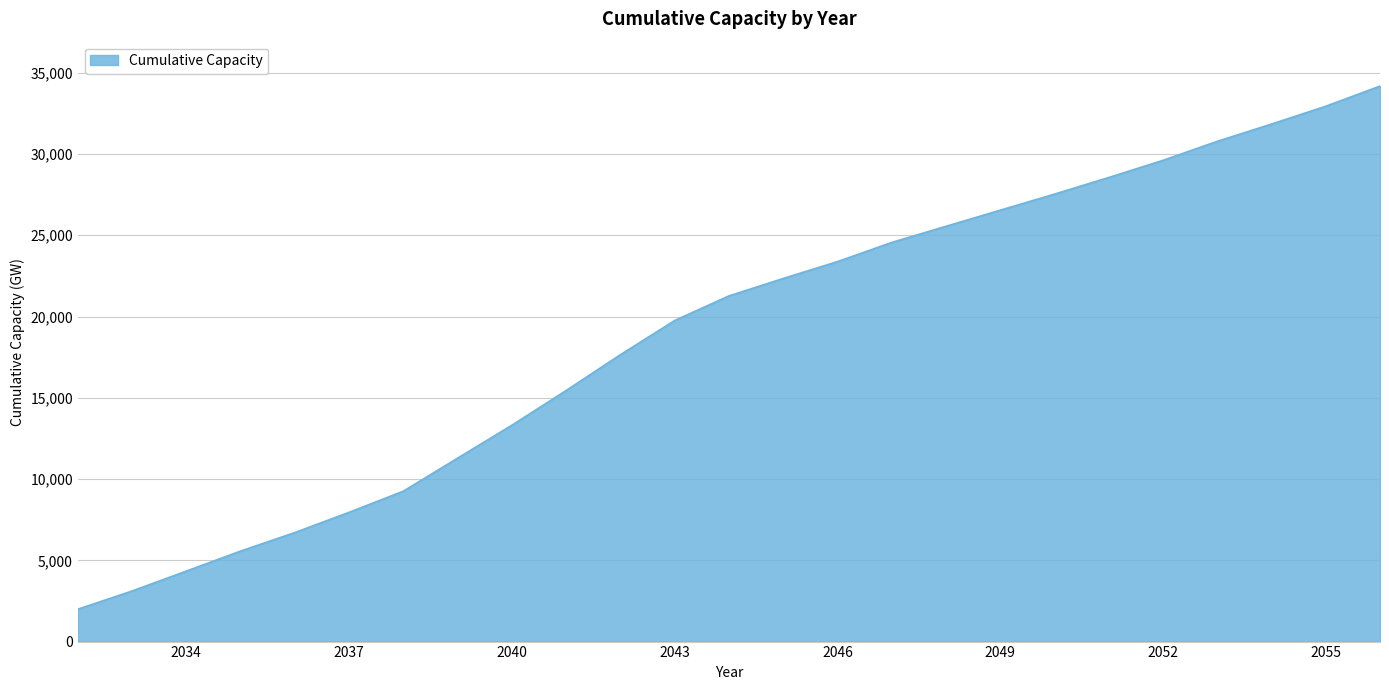

What is the difference between the maximum and second lowest values?

31066.1